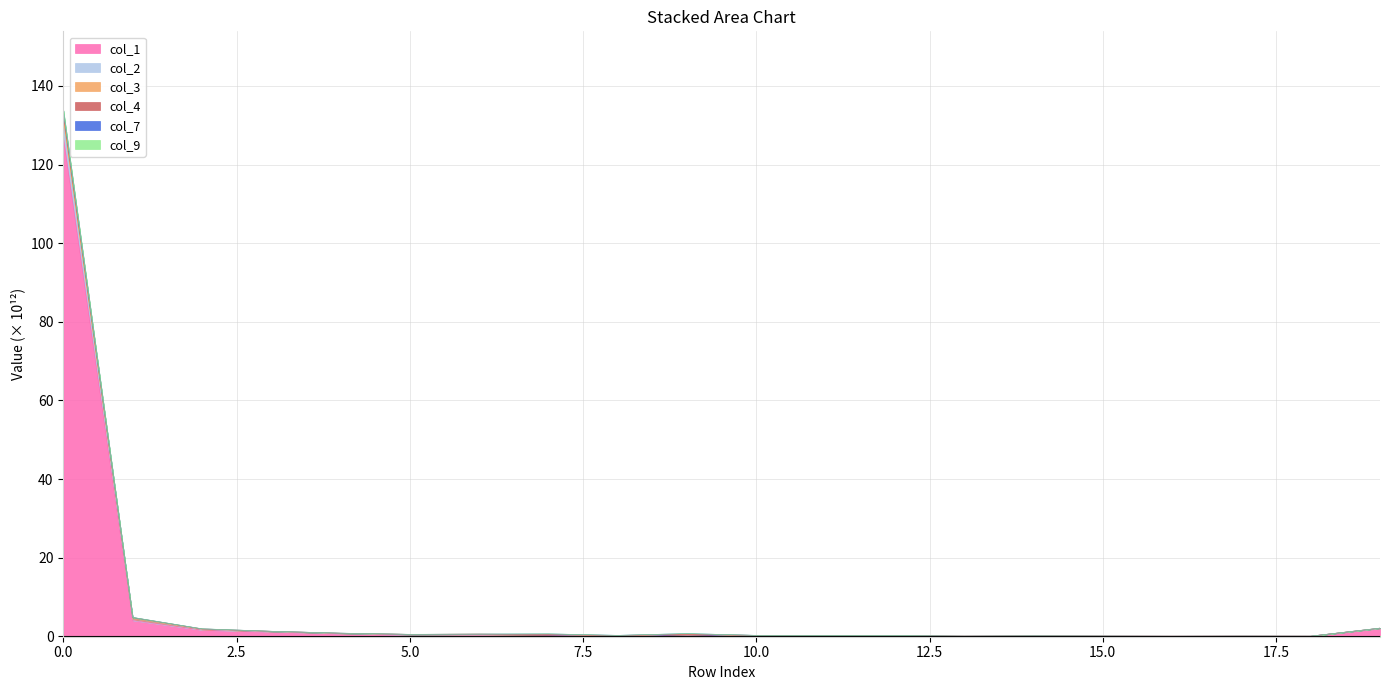

Read the col_2 value at 18.

0.1